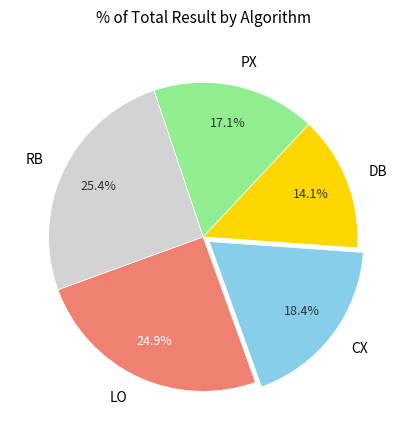

Which slice is the smallest?

DB